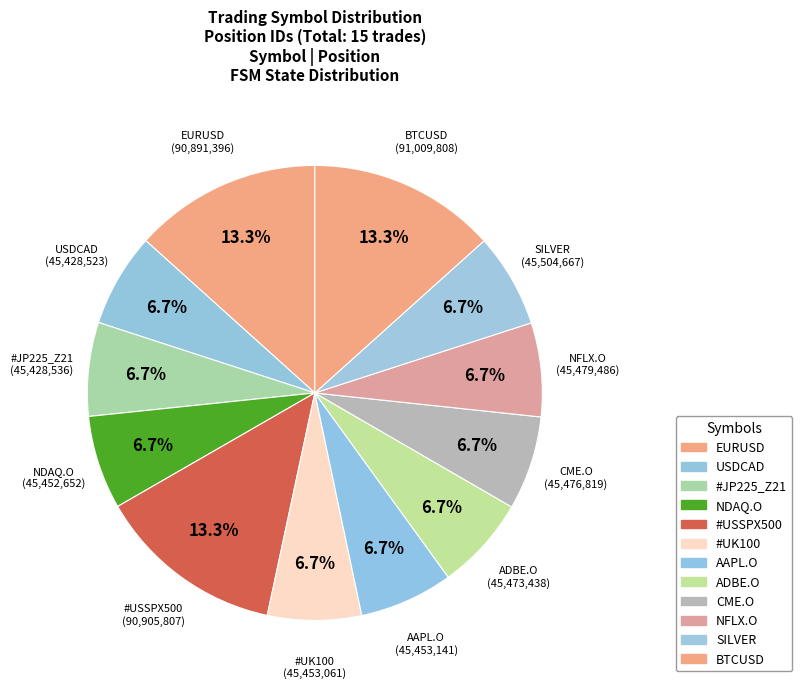

How many slices are in this pie chart?

12